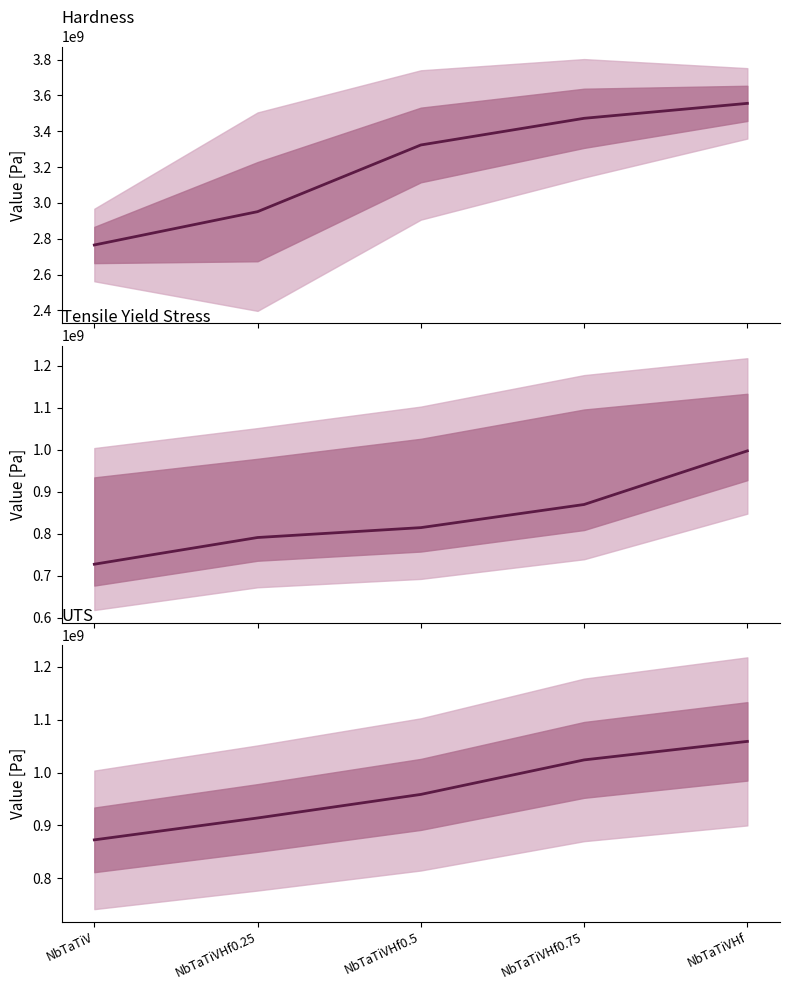

True or false: tensile yield stress has a value of 869282136.9 at NbTaTiVHf0.75.

True